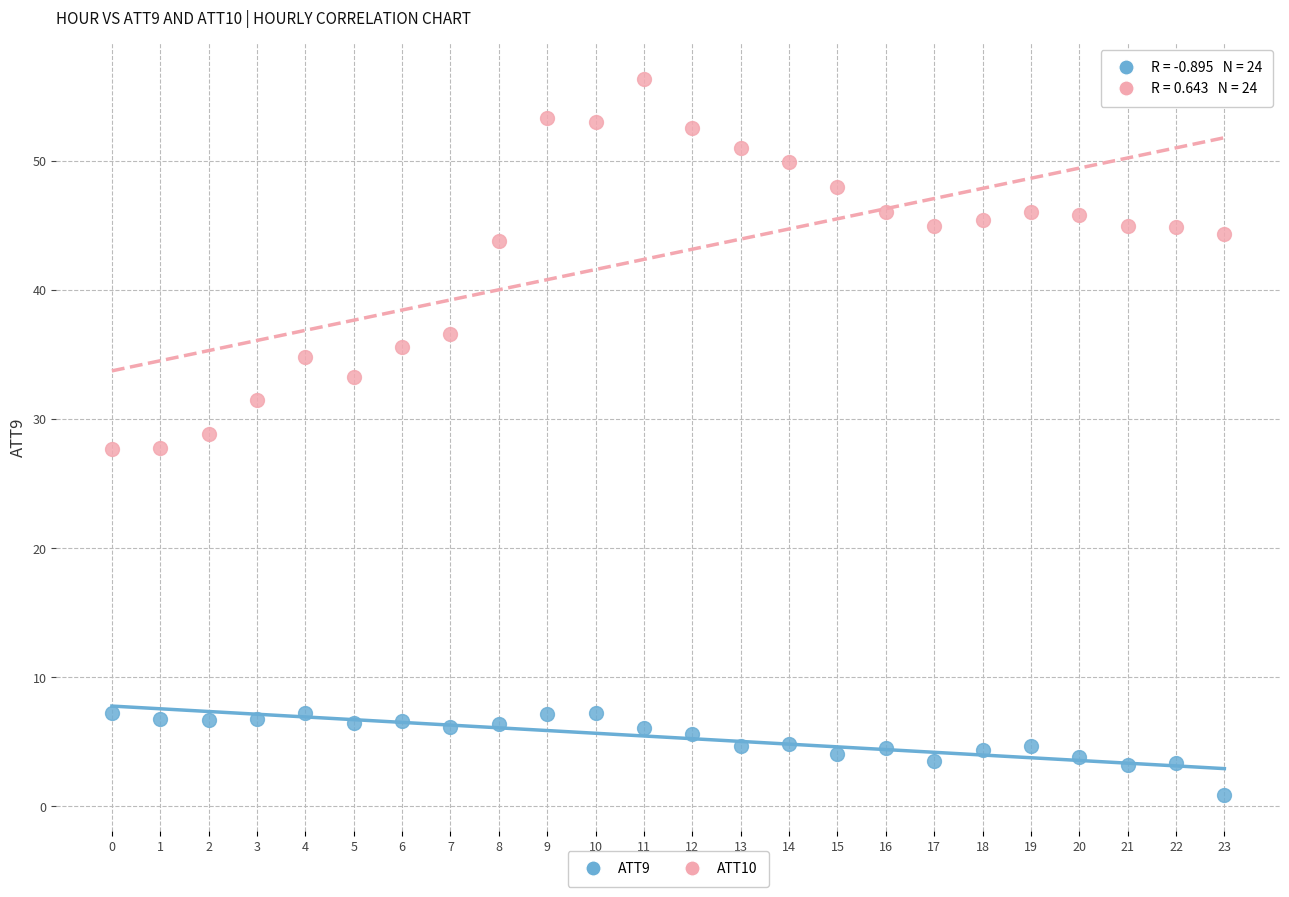

Across all data points, what is the range of Y values (max minus min)?

55.5